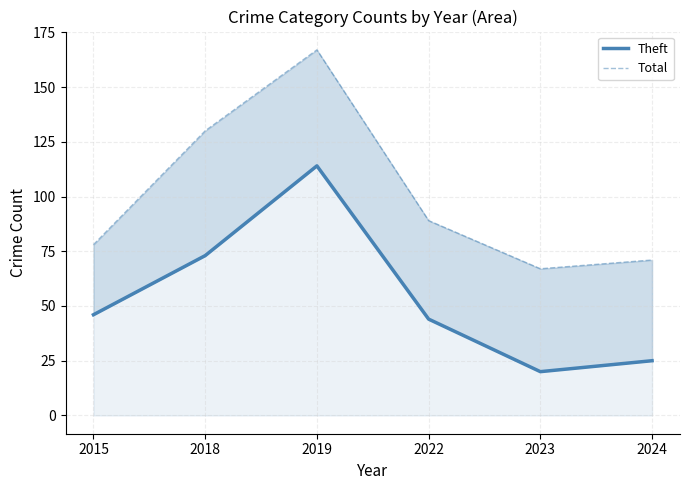

At which label does Total reach its minimum?

2023